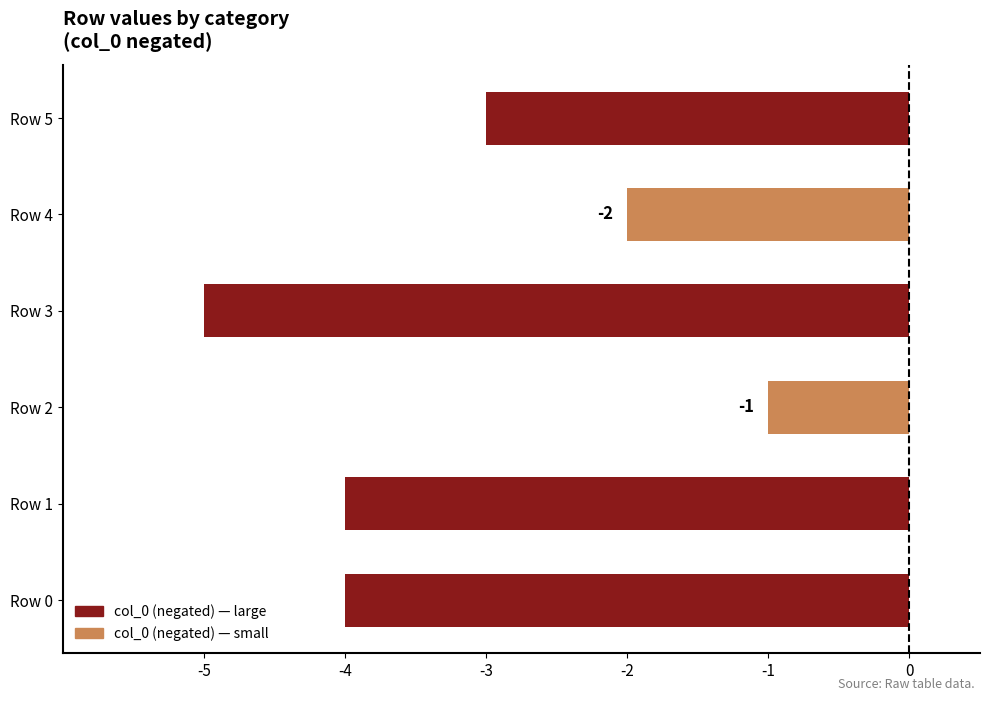

What is the sum of all values?

-19